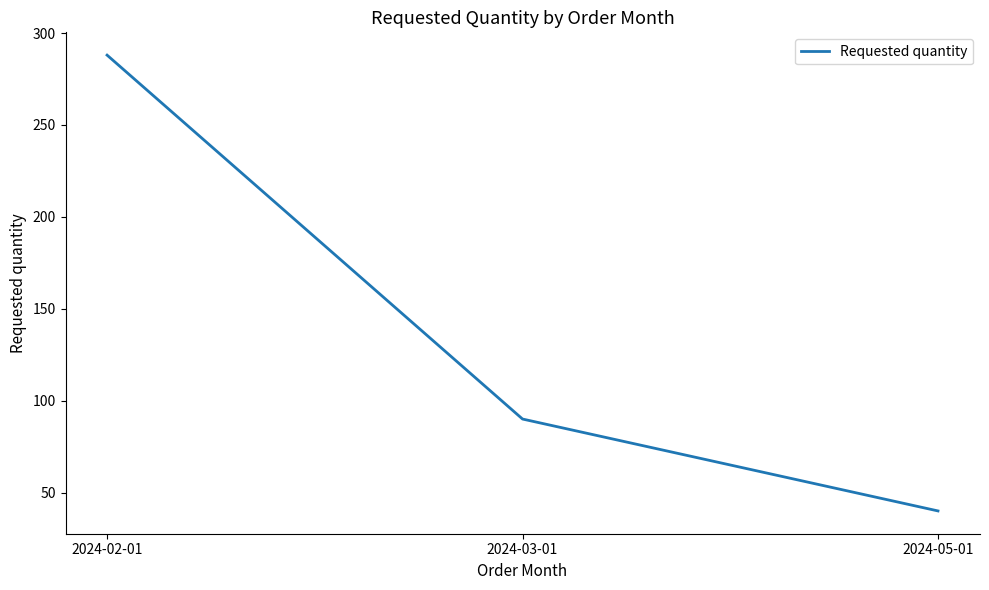

The chart shows a value of 143 at 2024-02-01. True or false?

False